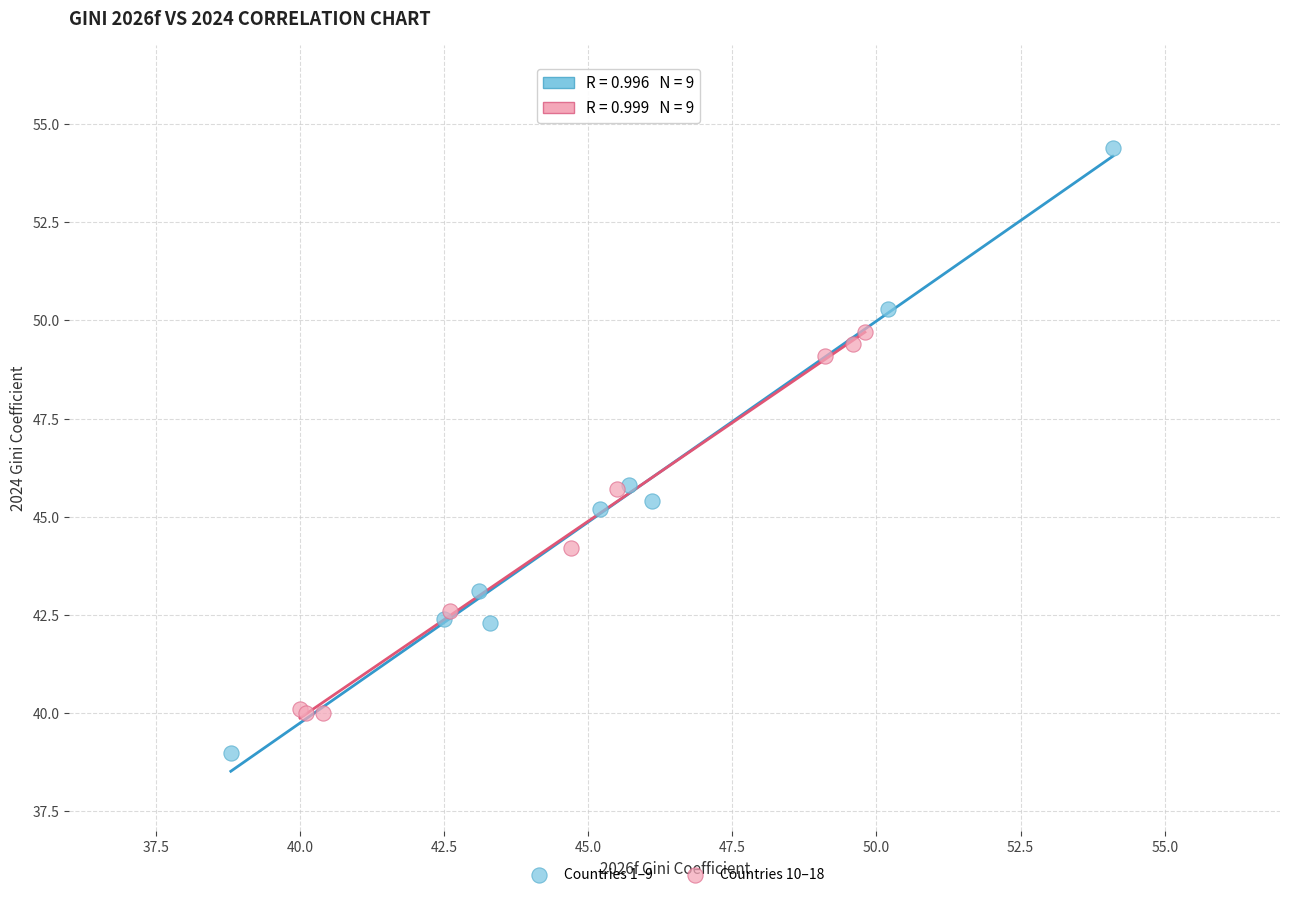

What are all the series names shown in the legend?

Countries 1–9, Countries 10–18